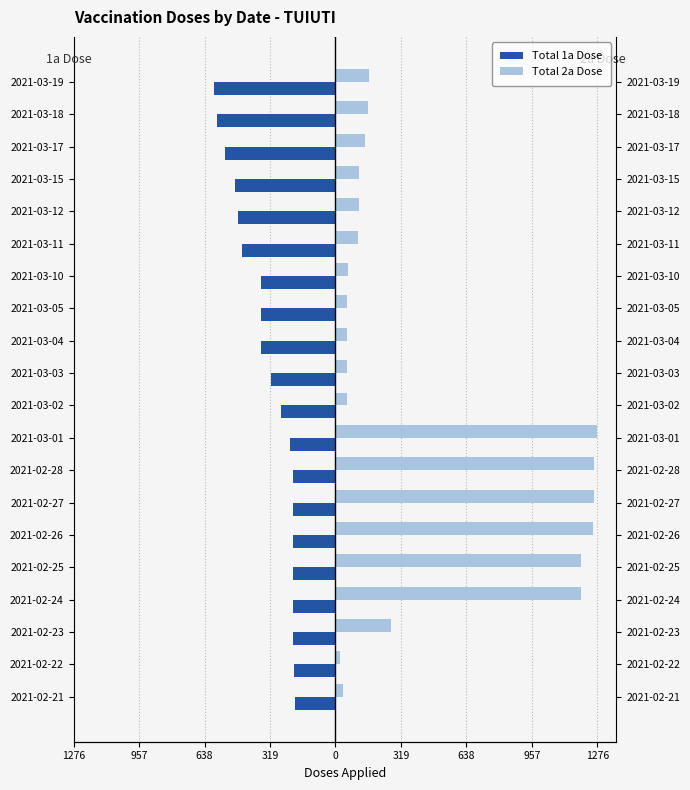

What is the value of the Total 1a Dose bar at the 17th from the left?

-489